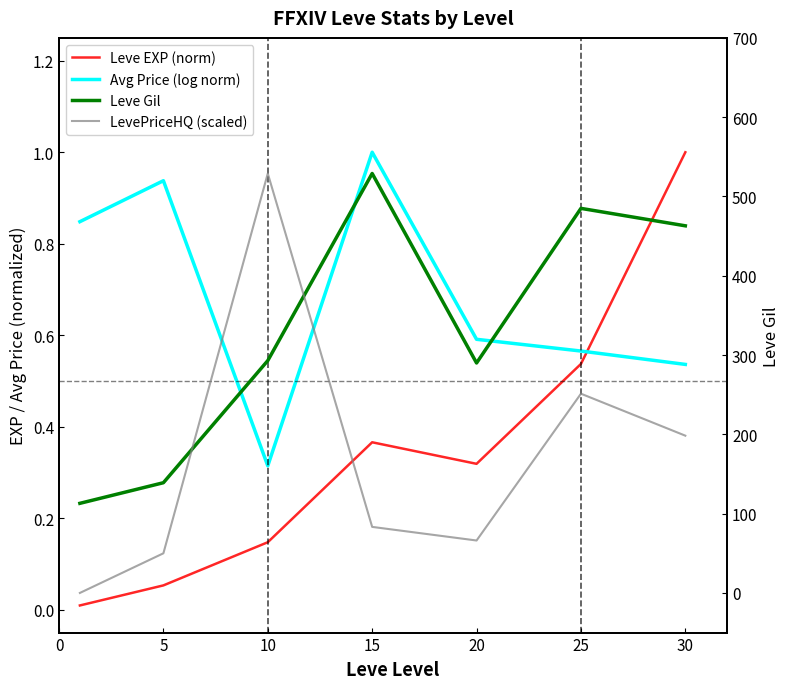

What is the difference between the Leve Gil values at 25 and 0?

372.0